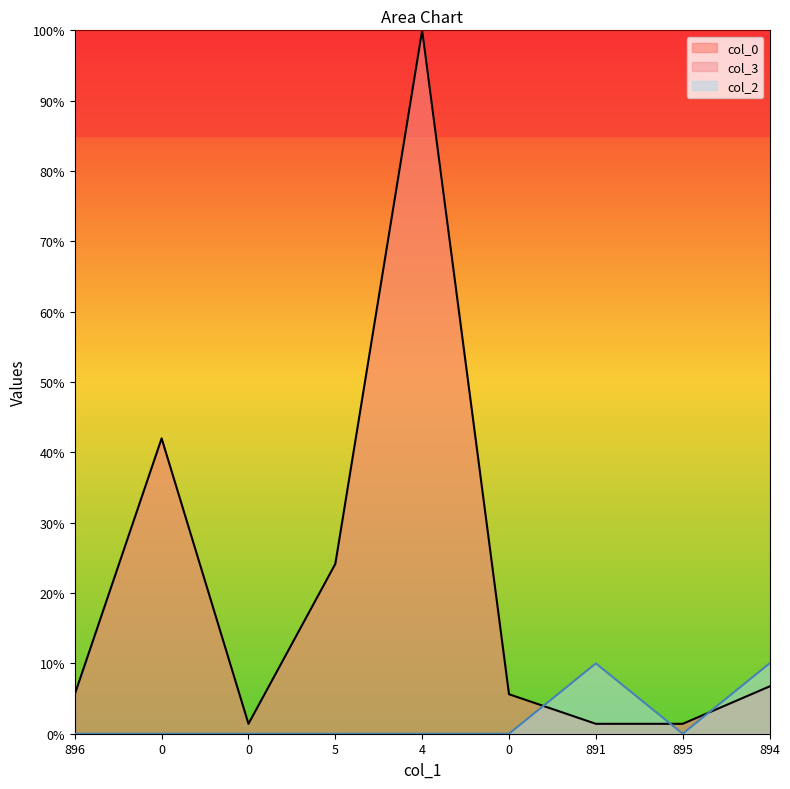

What is the label of the 1st point from the left?

896